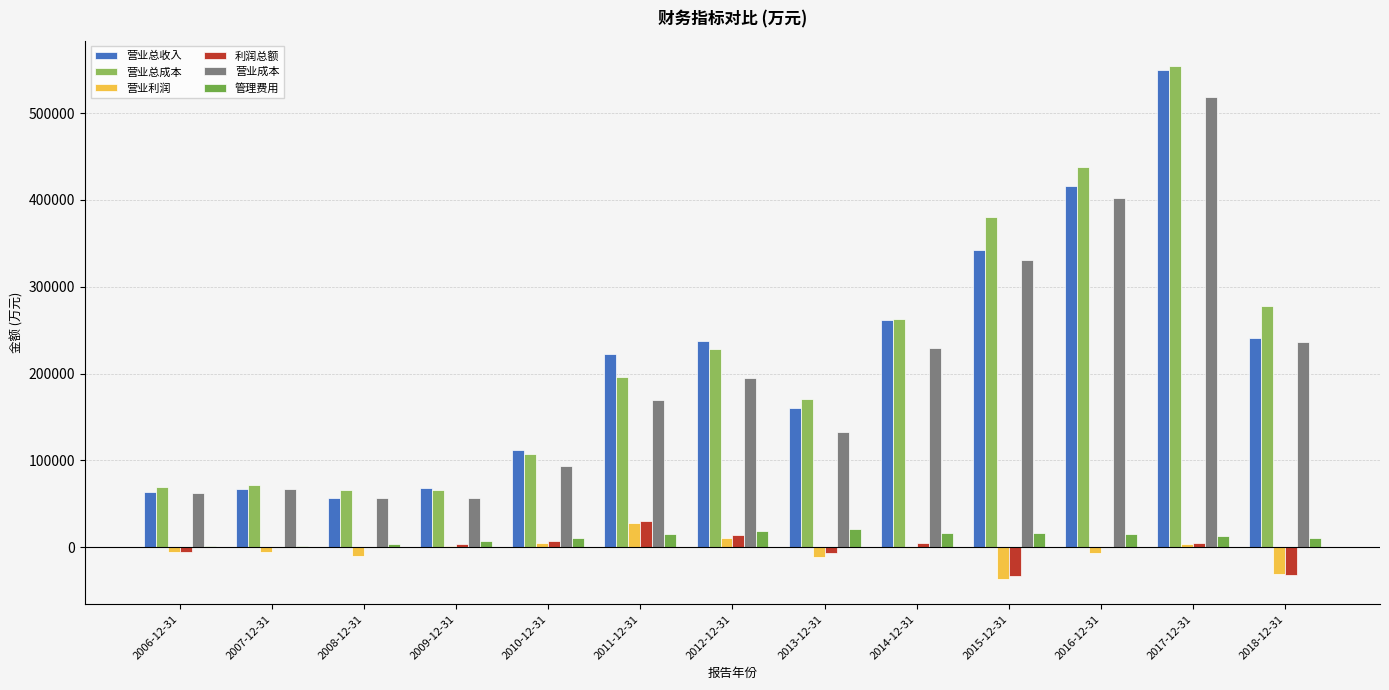

Which series has the largest total across all categories?

营业总成本